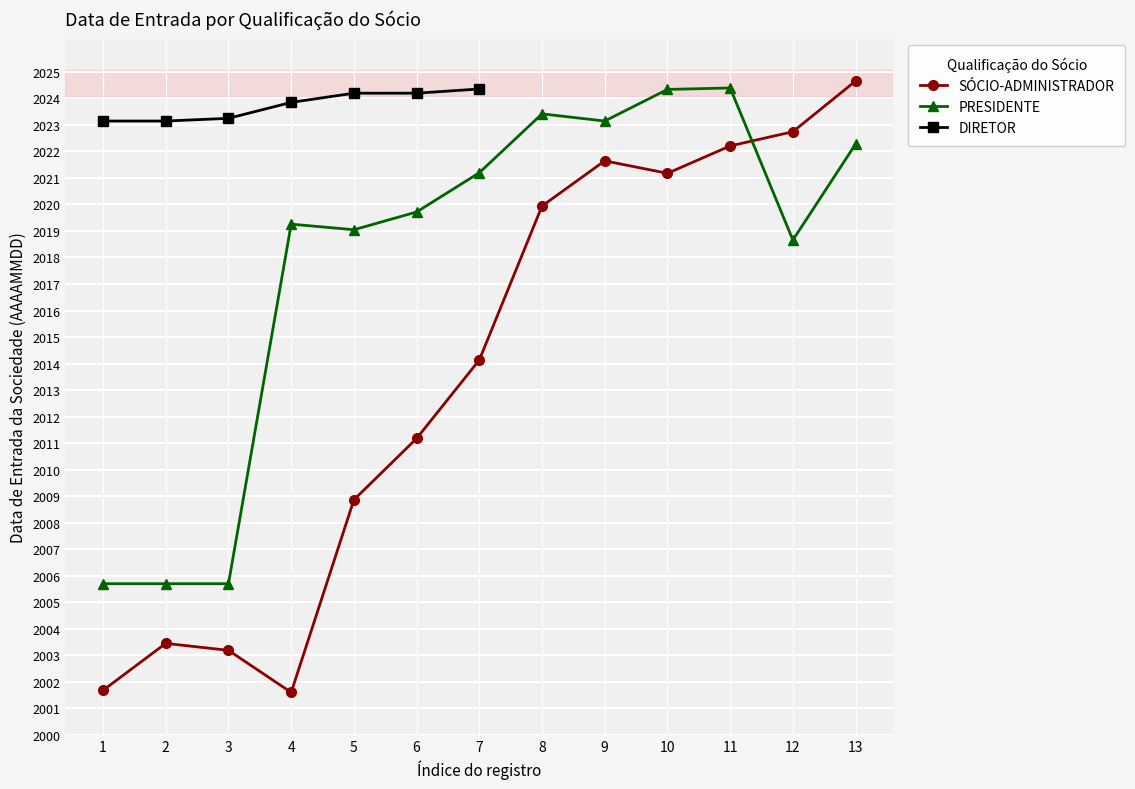

Does the chart display data point markers on the line(s)?

Yes